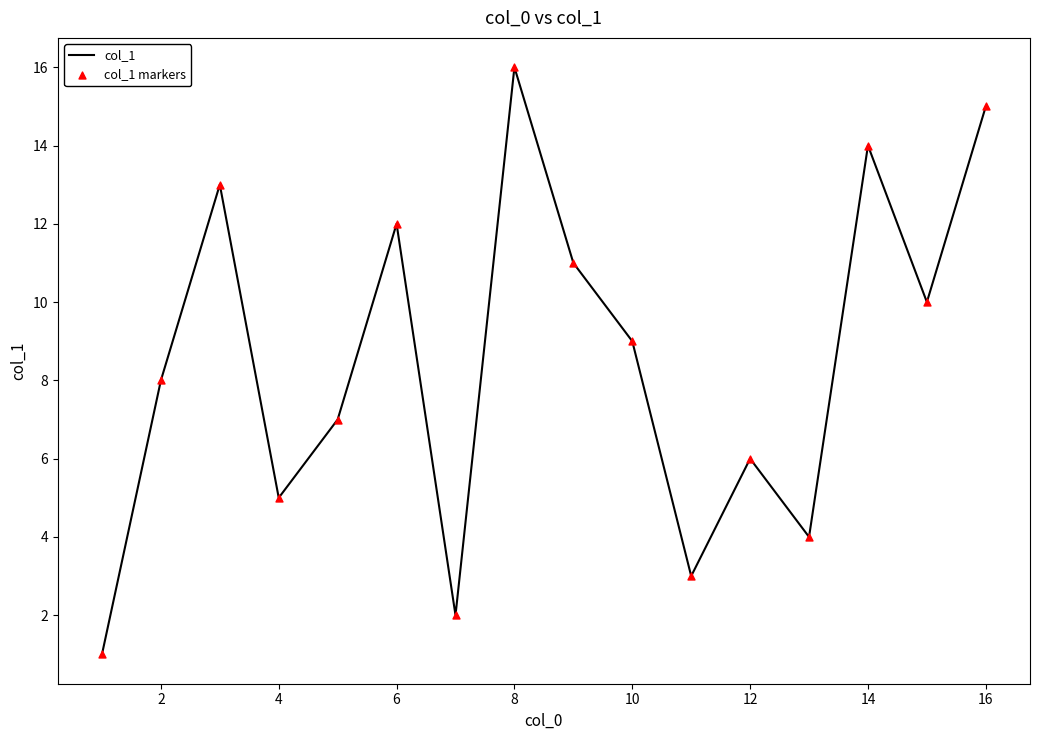

What is the maximum value shown in the chart?

16